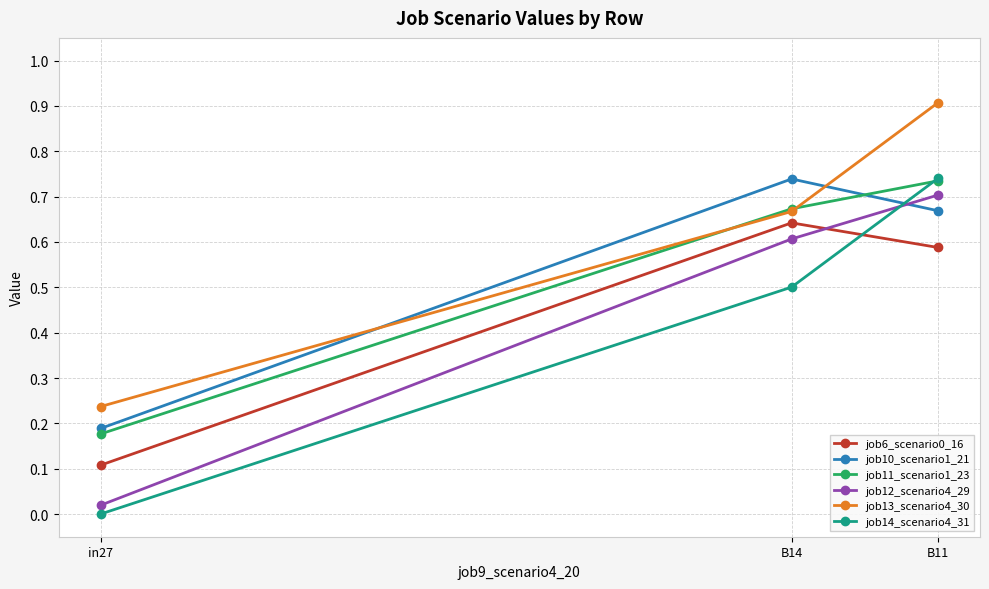

Which series changed the most between in27 and B11?

job14_scenario4_31